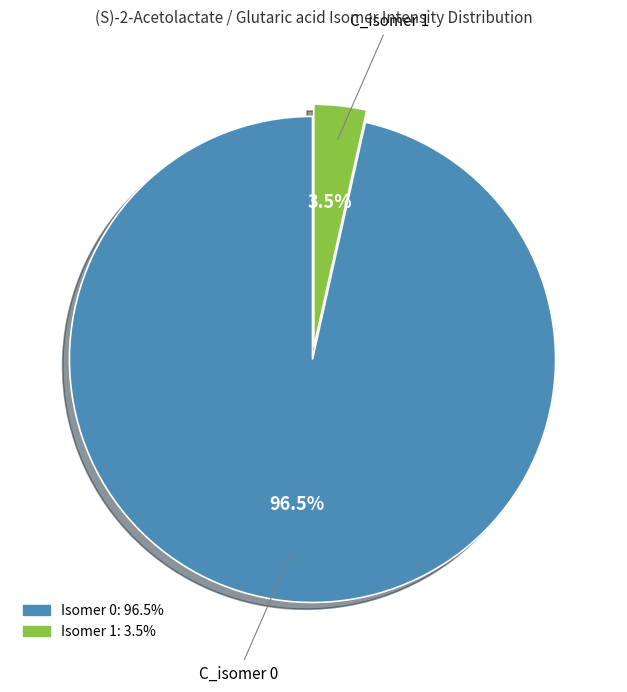

Is there a majority slice in this chart?

Yes